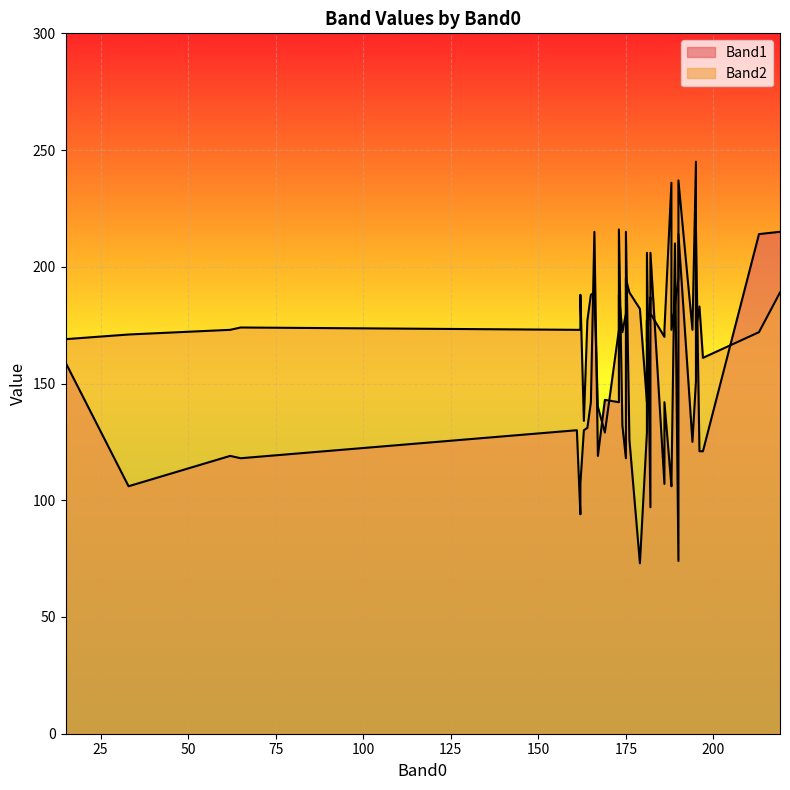

Which series has the widest spread of values?

Band1